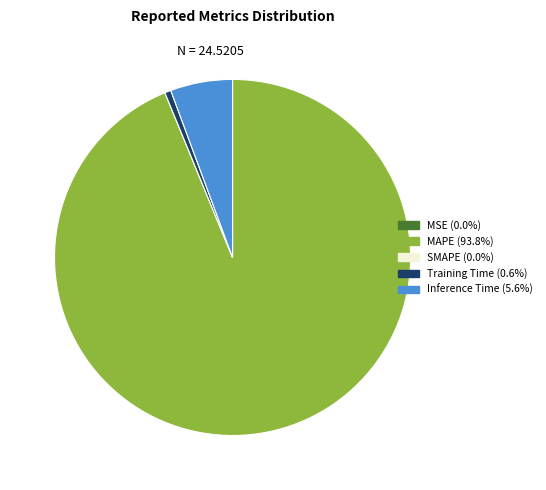

Does any single category account for the majority?

Yes